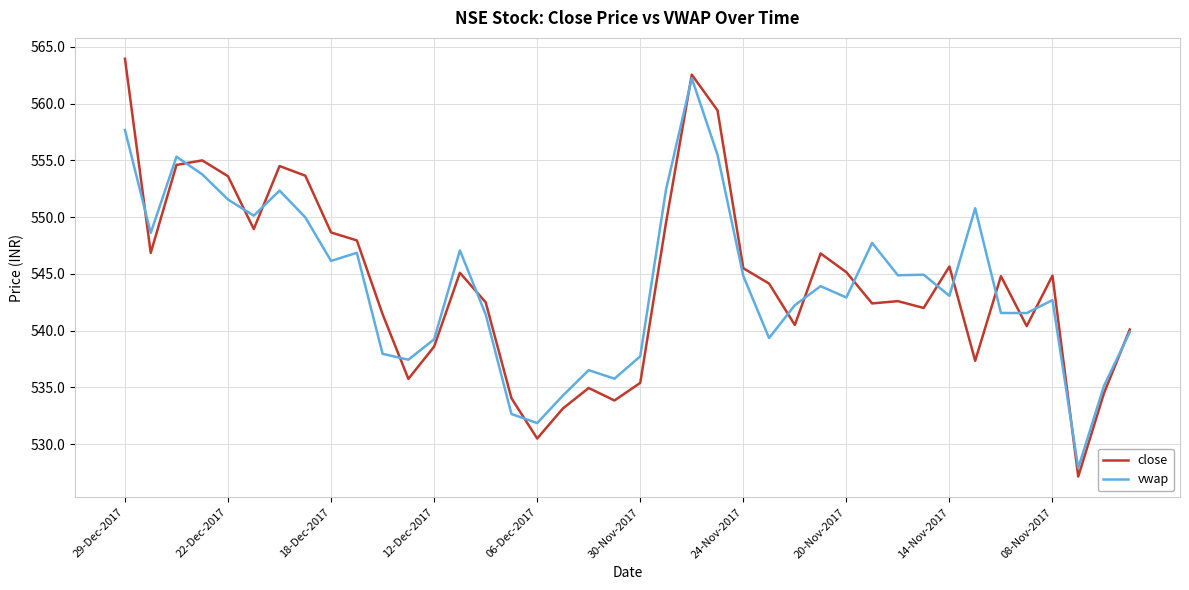

Rank the series by their maximum value, from lowest to highest.

vwap, close